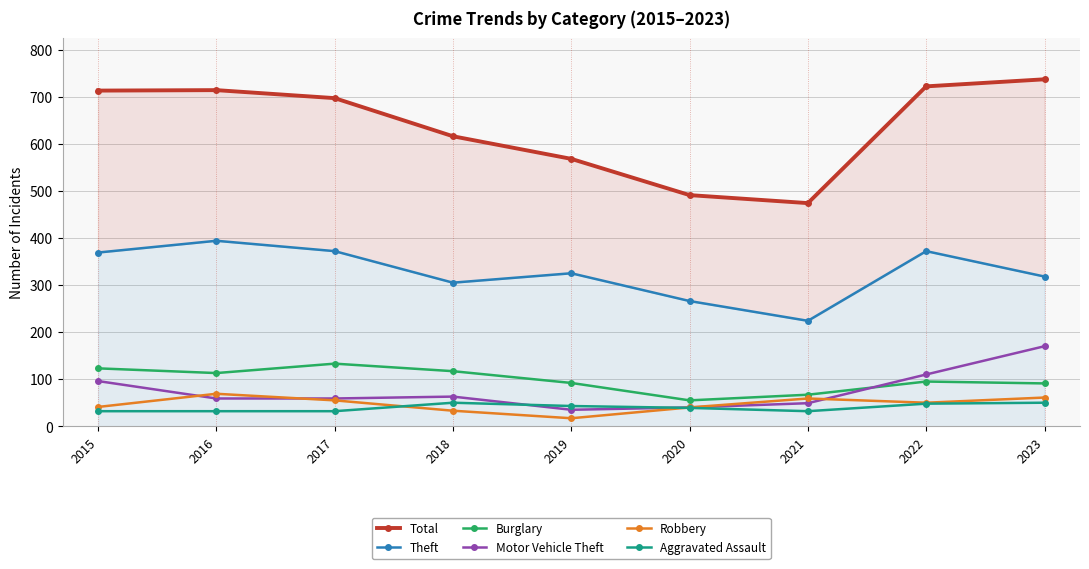

Between 2021 and 2022, which series saw the biggest shift?

Total